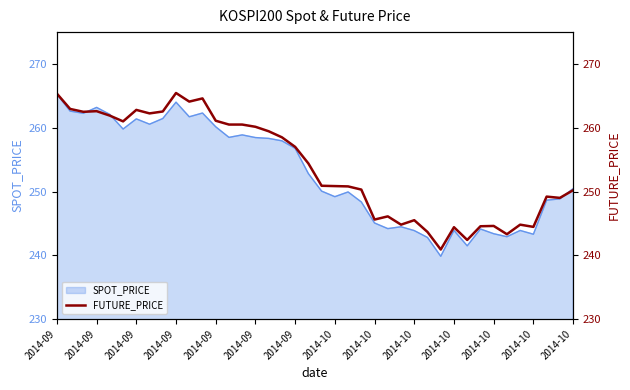

Which has a higher value, 32 or 19?

19